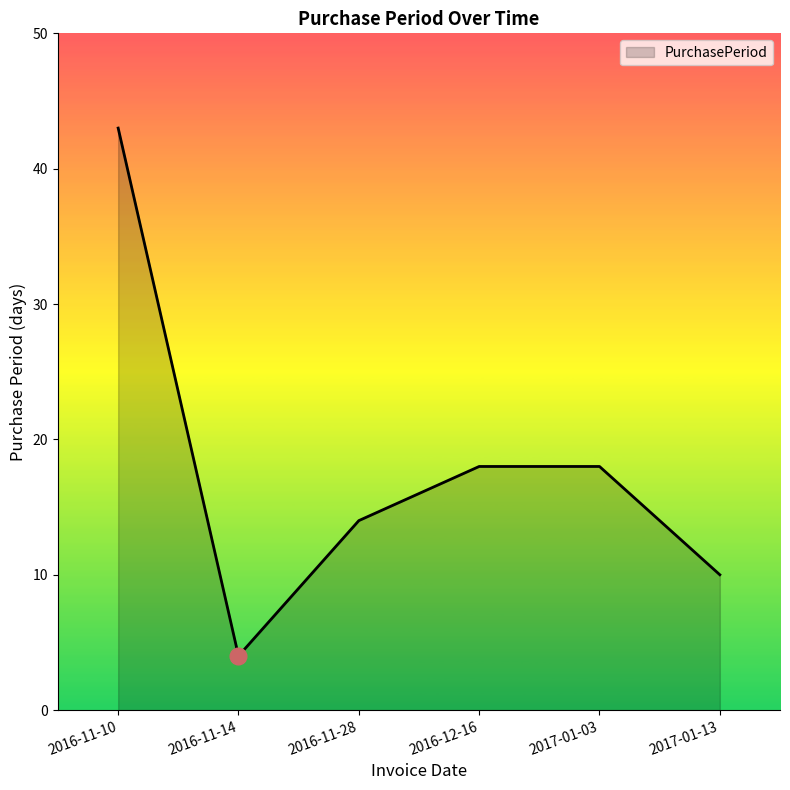

The chart shows a value of 8 at 2017-01-03. True or false?

False